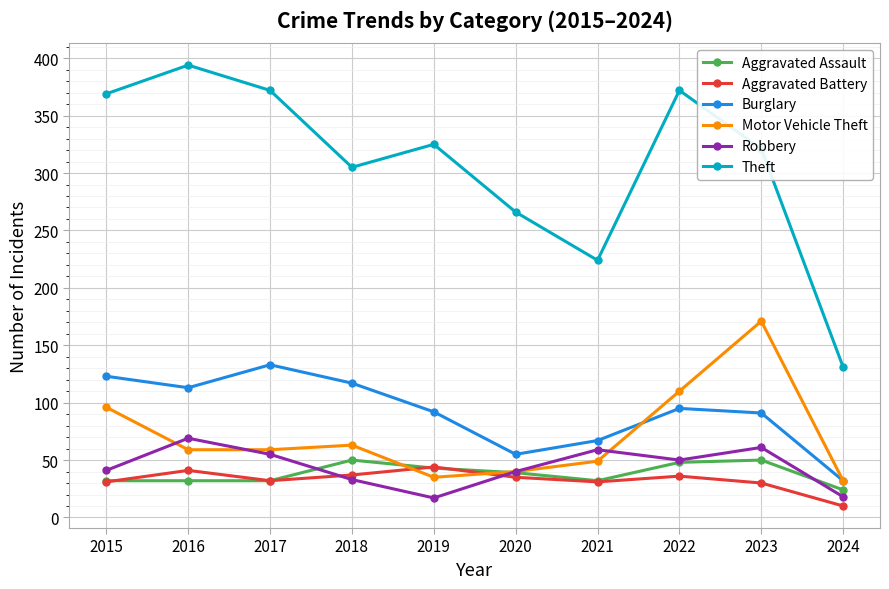

Which series has the largest total across all categories?

Theft